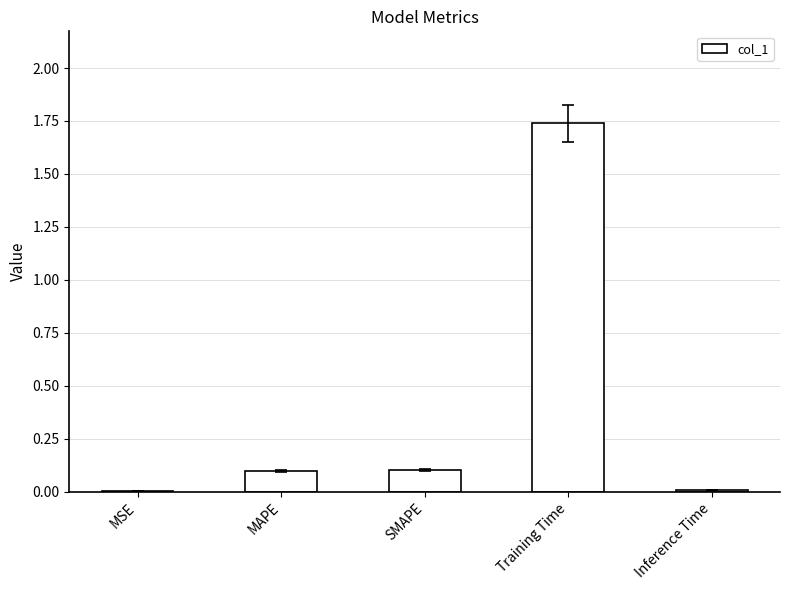

Is it true that the value at SMAPE is 0.1?

True